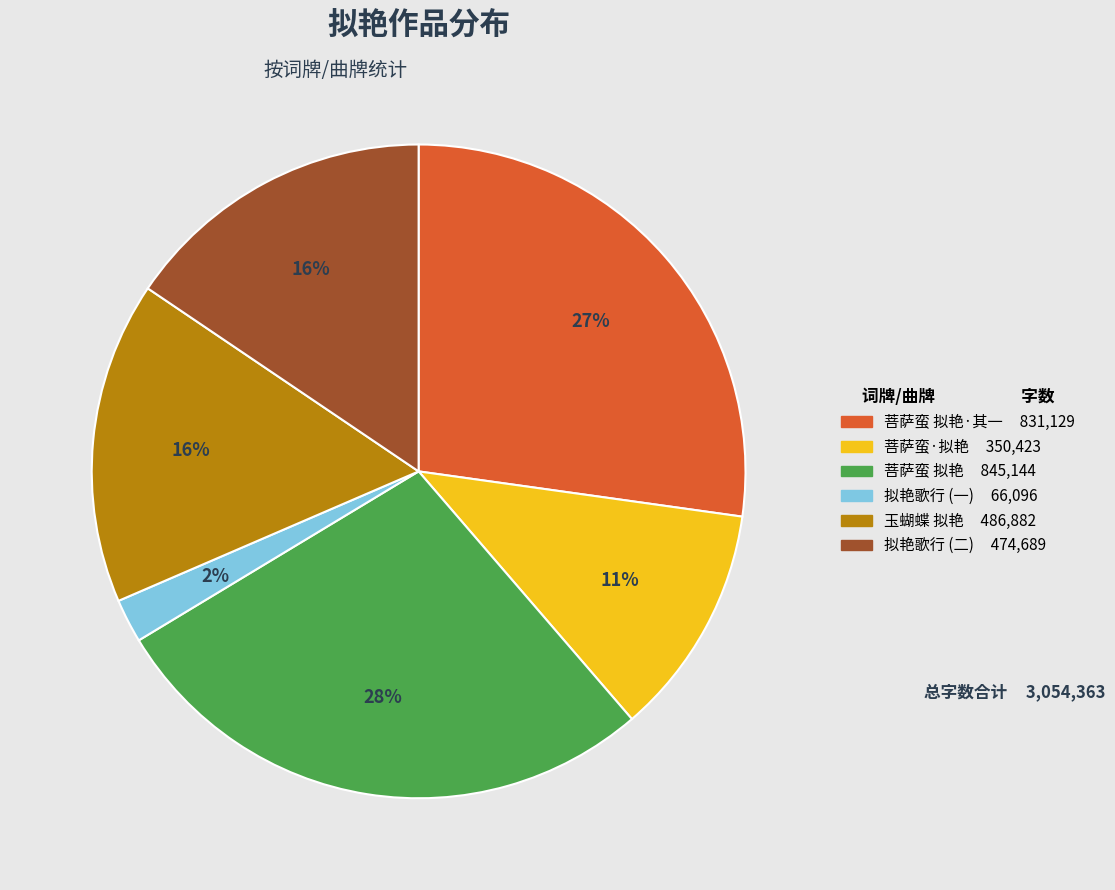

To the nearest percent, what is the difference between the 菩萨蛮 拟艳·其一 831,129 and 拟艳歌行 (一) 66,096 slice percentages?

25%